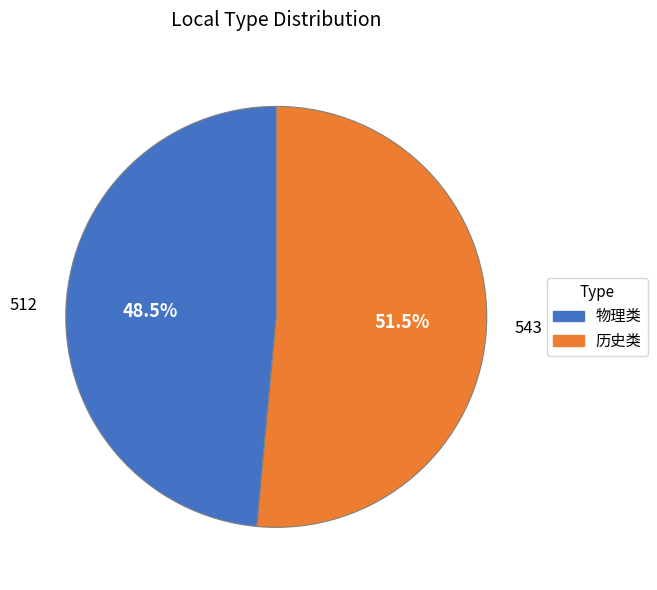

Approximately how many times larger is the value at 历史类 compared to 物理类?

1.1